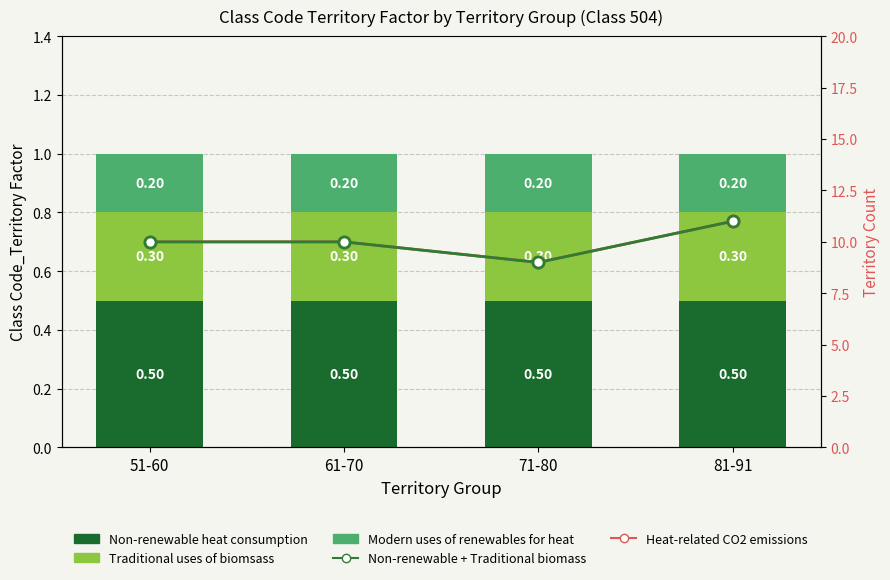

Does the chart contain any negative values?

No